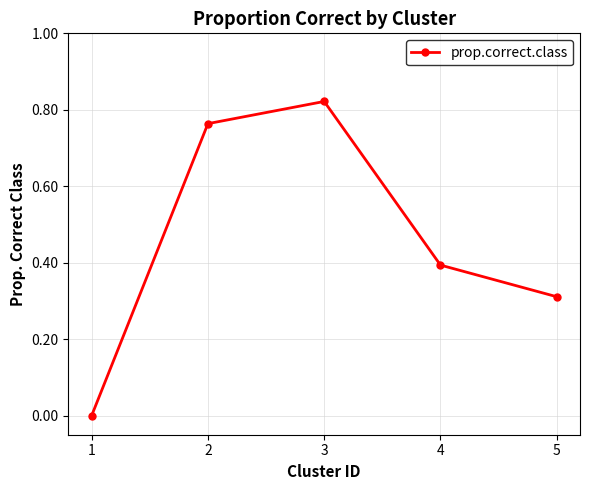

What is the sum of the values at 2 and 5?

1.1